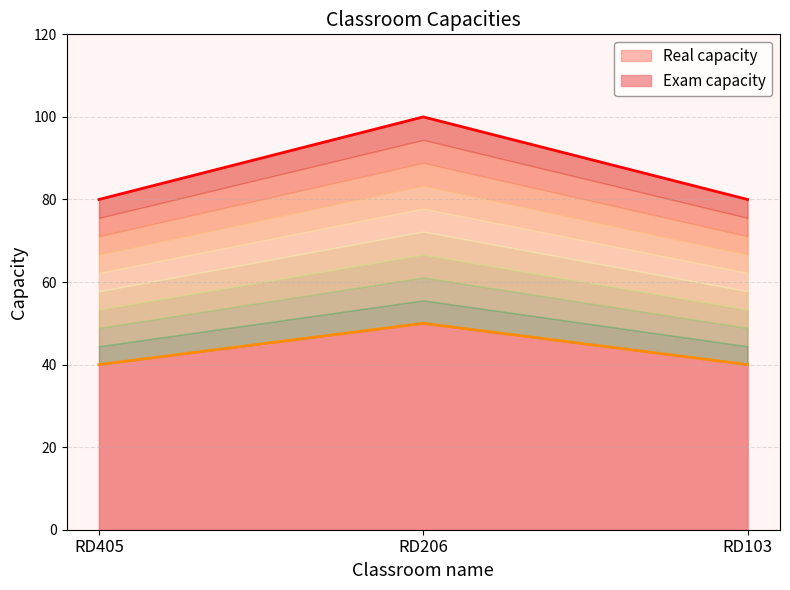

The Real capacity series shows 46 at RD405. True or false?

False